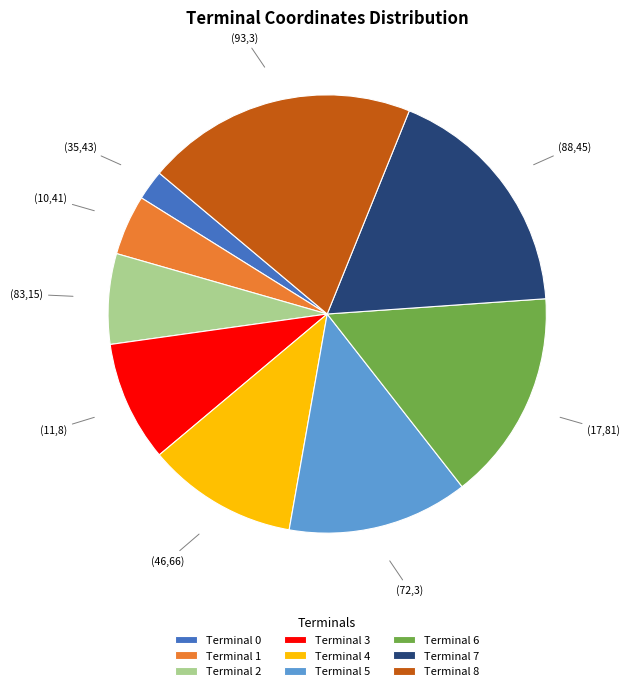

Rank the categories by value from lowest to highest.

Terminal 0, Terminal 1, Terminal 2, Terminal 3, Terminal 4, Terminal 5, Terminal 6, Terminal 7, Terminal 8